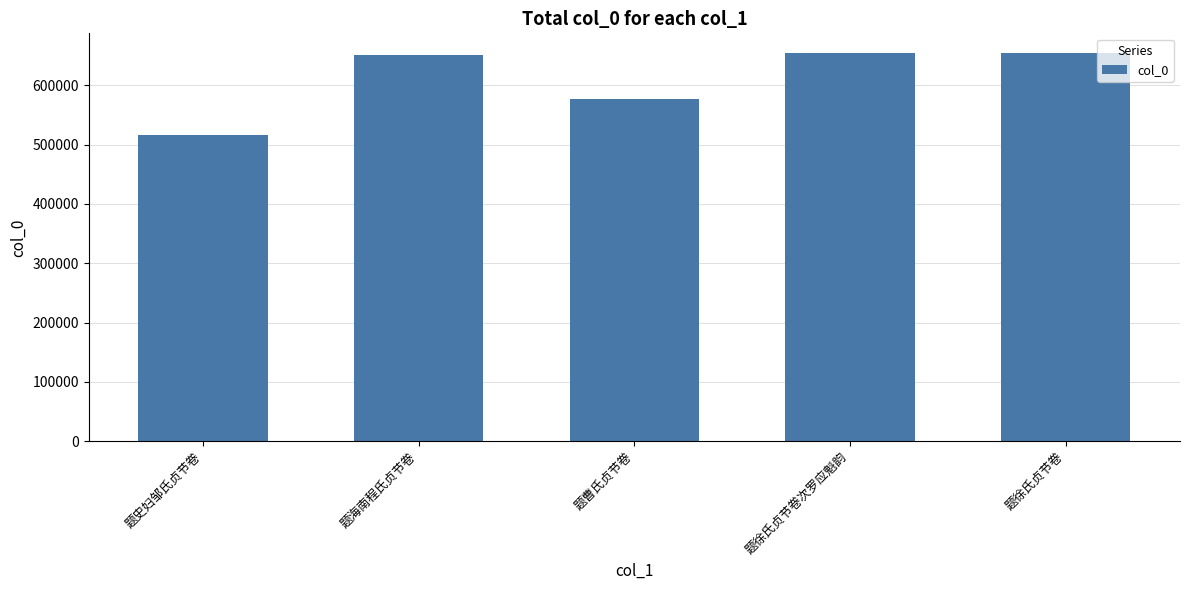

What is the label of the 5th bar from the right?

题史妇邹氏贞节卷